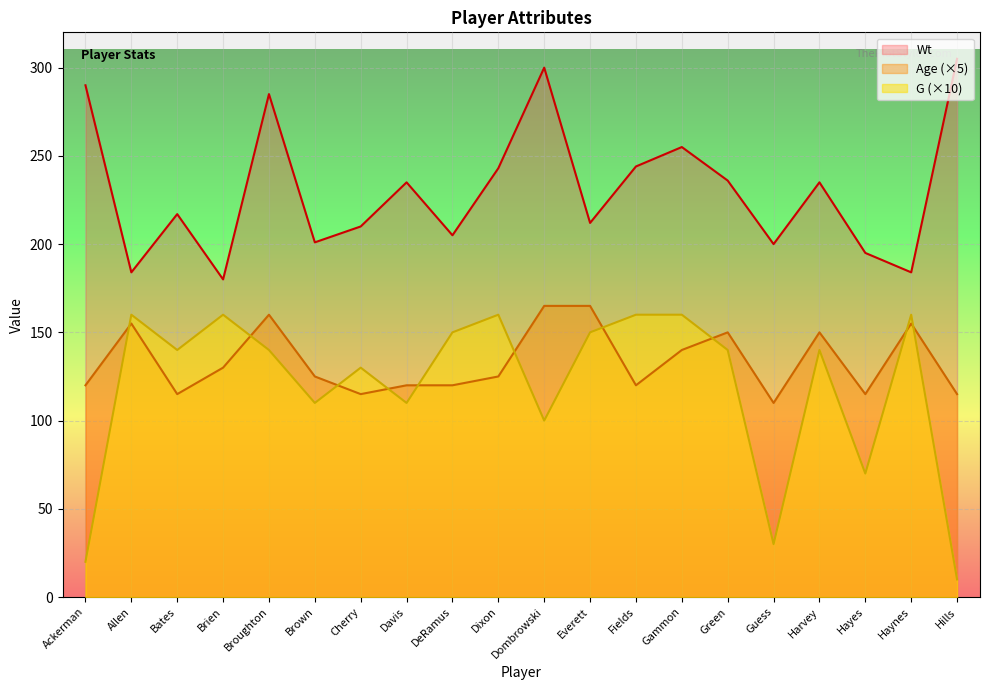

Rank the series at Hills from highest to lowest value.

Wt, Age (×5), G (×10)